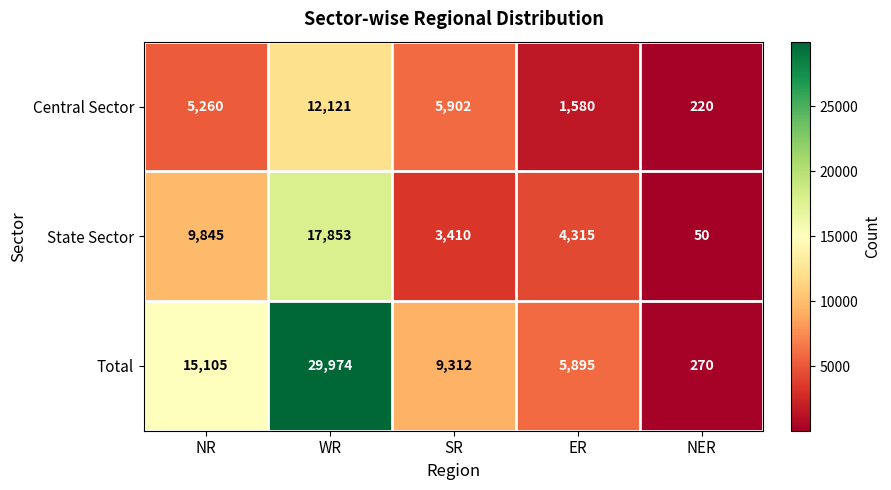

What is the maximum value shown in the chart?

29974